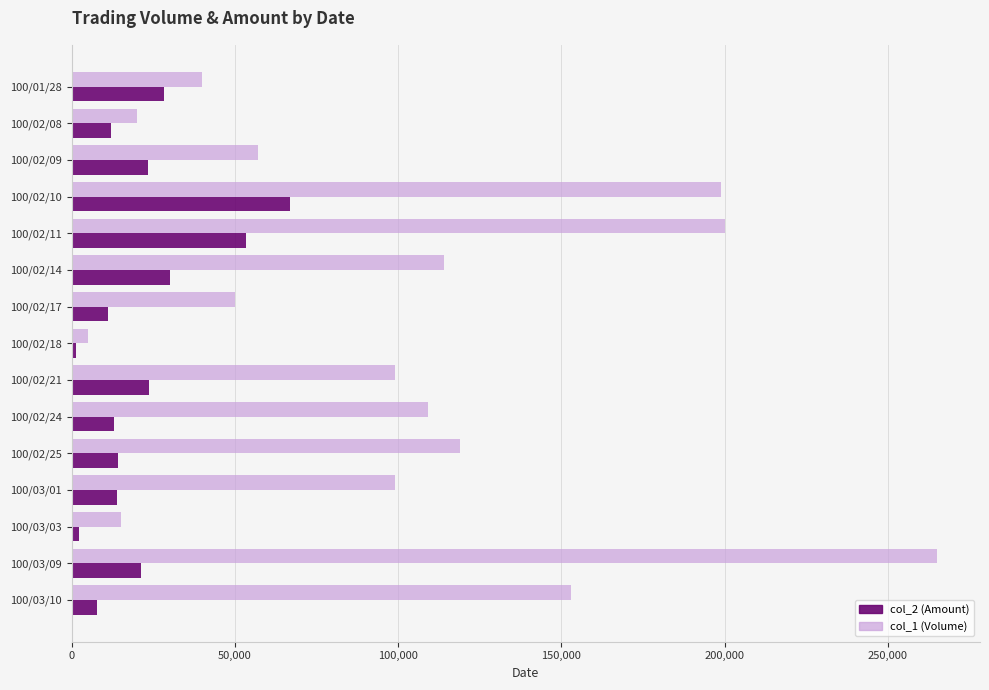

Which series has the widest spread of values?

col_1 (Volume)